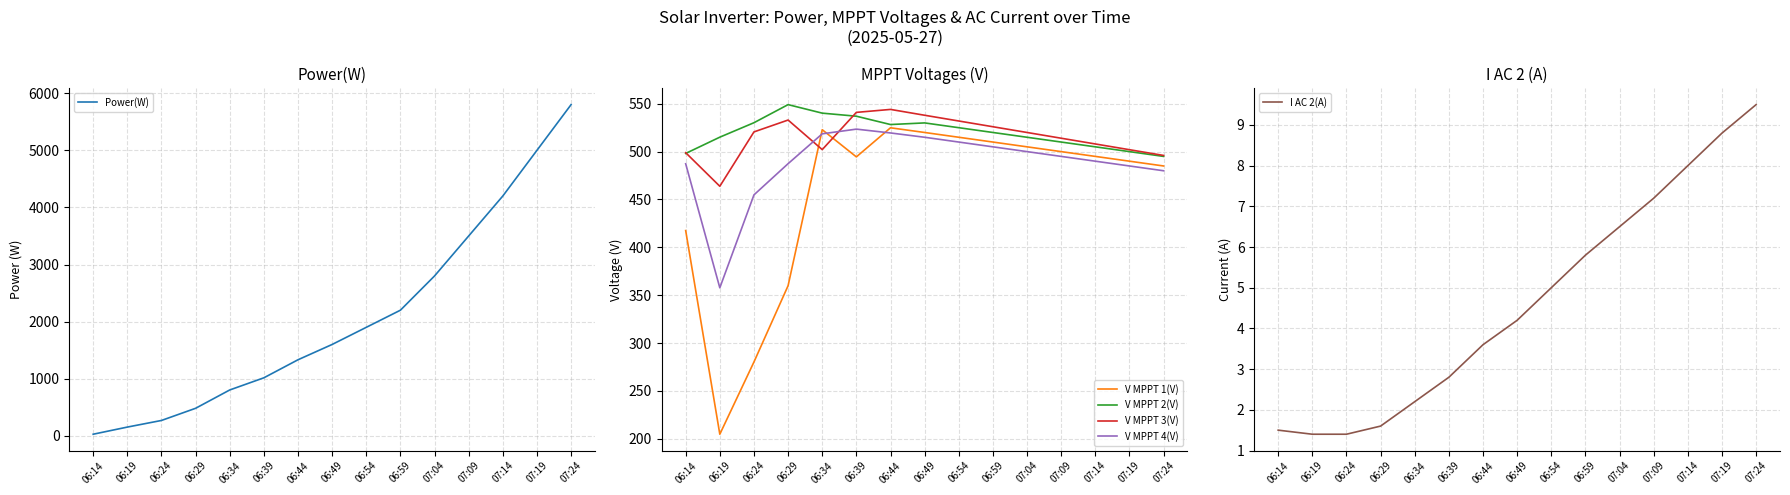

Where does the Power(W) series first go above 1600?

06:54